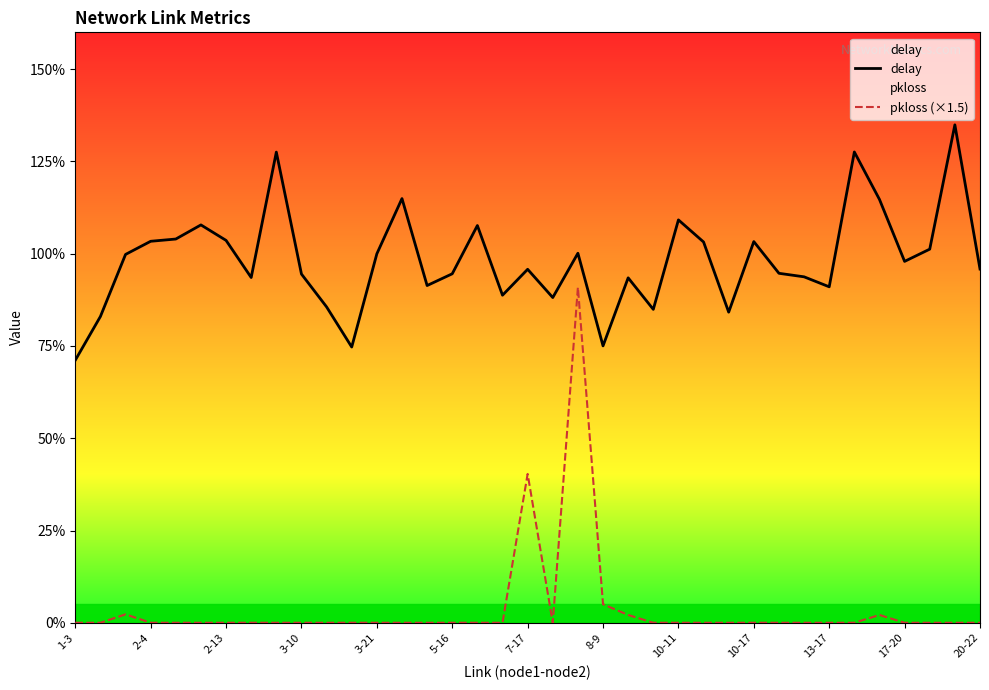

At how many categories does at least one series exceed 0?

37